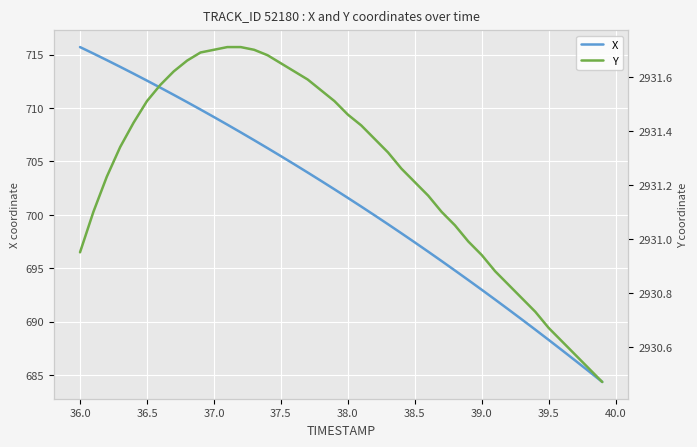

How many lines are shown in the chart?

2